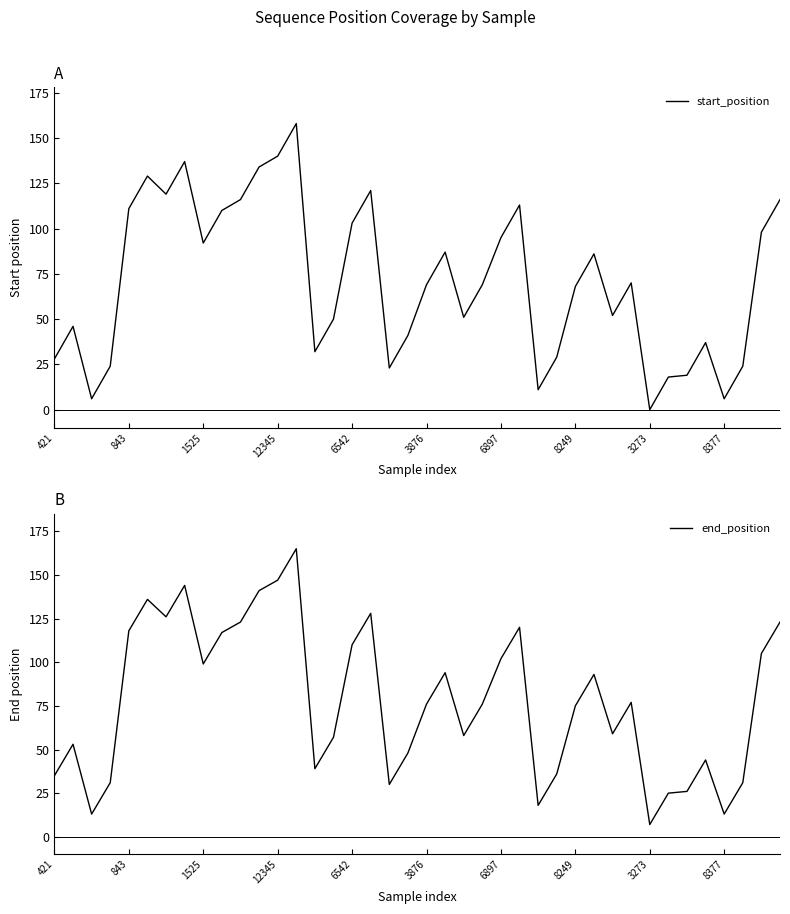

At which label does end_position reach its minimum?

3273